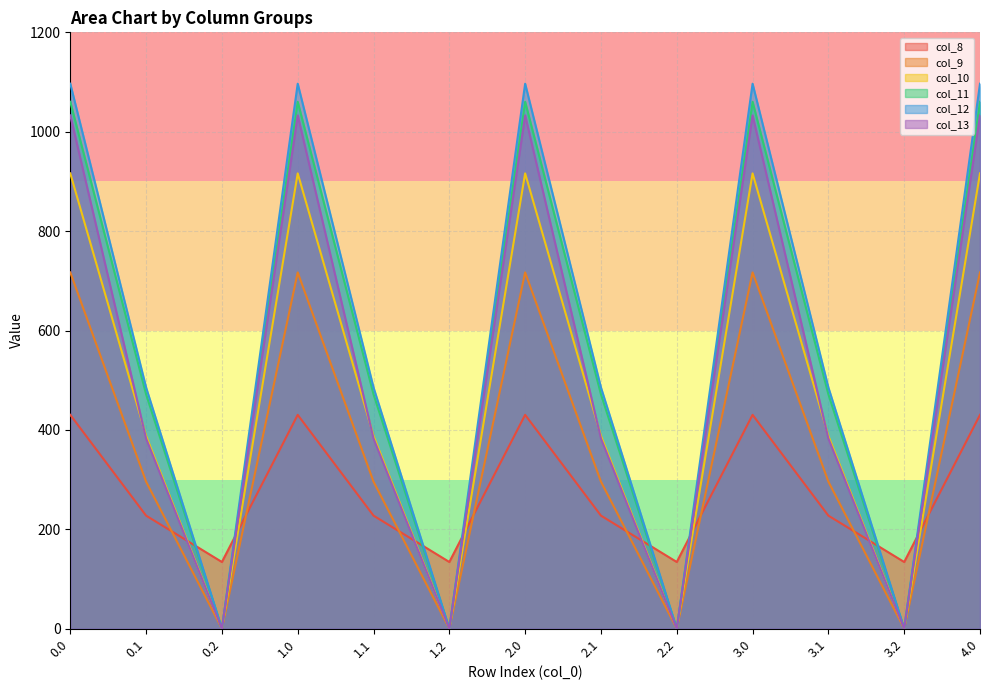

How many lines are shown in the chart?

6